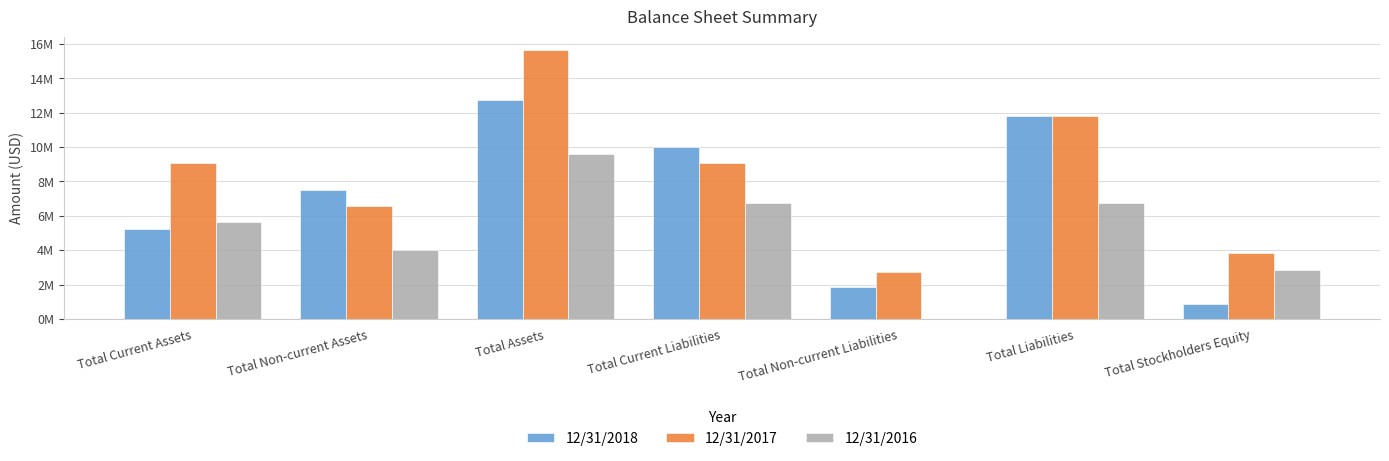

Does the chart contain stacked bars?

No